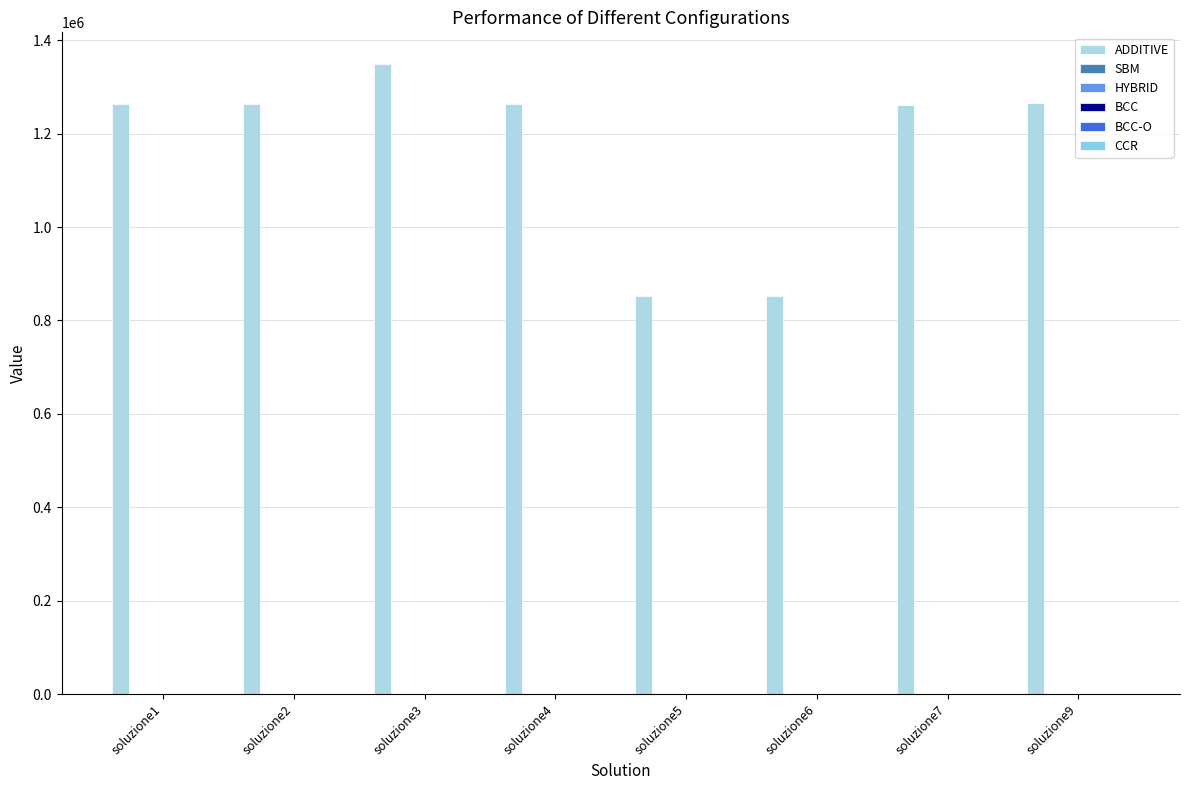

Reading left to right, list all the values displayed in this chart.

ADDITIVE: 1262599.4	1262607.6	1349408.7	1262600.2	853415.3	853415.3	1260349.2	1265911.6
SBM: 0.4	0.1	0.5	0.4	0.5	0.4	0.0	0.4
HYBRID: 0.2	0.3	0.1	0.2	0.2	0.3	0.3	0.3
BCC: 0.4	0.4	0.3	0.4	0.5	0.4	0.4	0.4
BCC-O: 2.6	2.6	2.8	2.6	2.1	2.6	2.5	2.6
CCR: 0.4	0.4	0.3	0.4	0.5	0.4	0.4	0.4